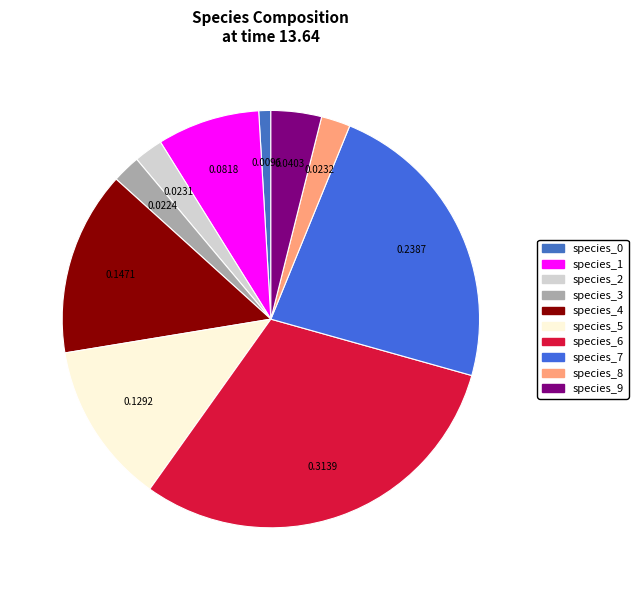

Do species_0 and species_1 together represent more than half of the pie?

No